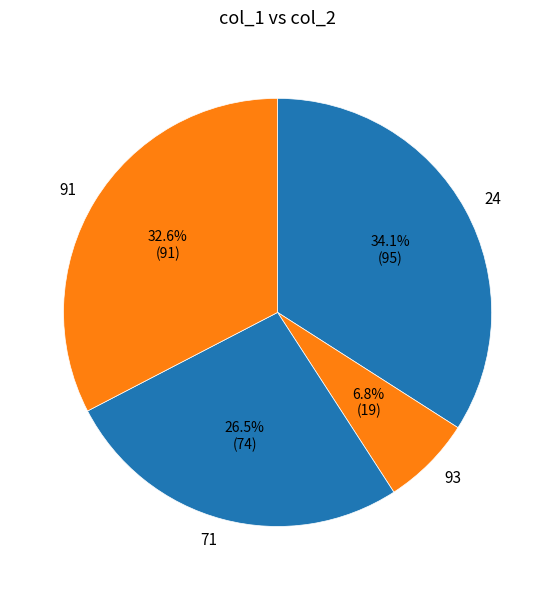

Which has a higher value, 71 or 93?

71